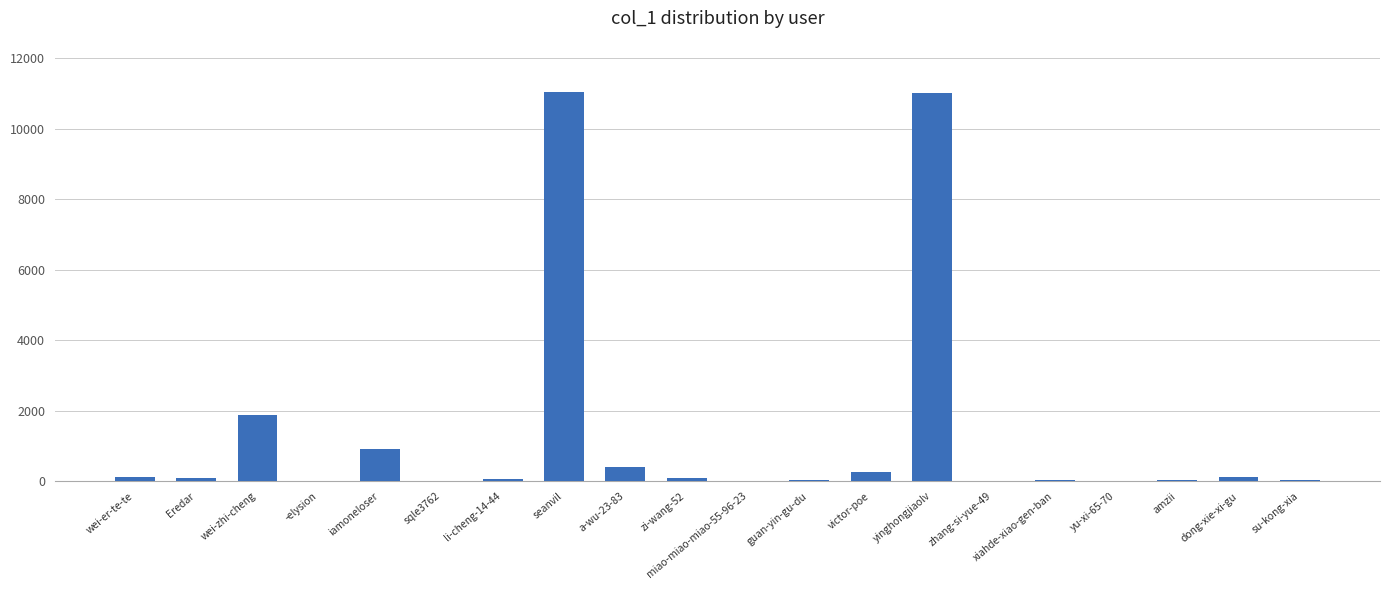

Between xiahde-xiao-gen-ban and seanvil, which is larger?

seanvil